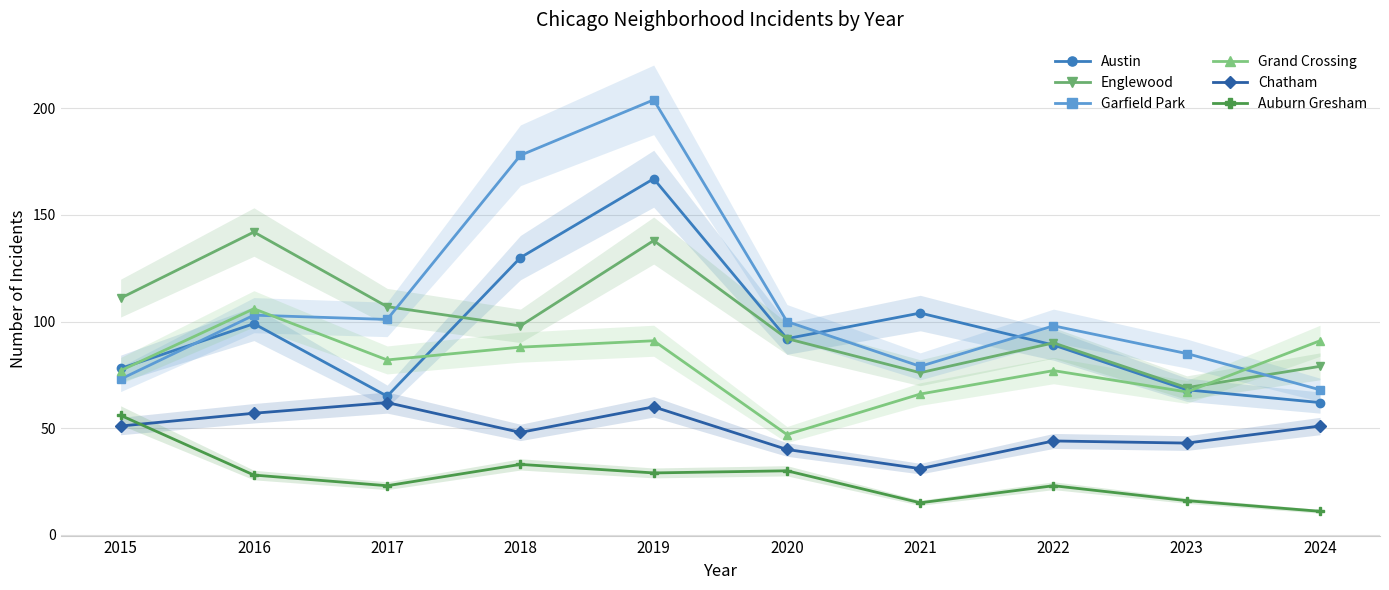

Between 2016 and 2019, which series saw the biggest shift?

Garfield Park